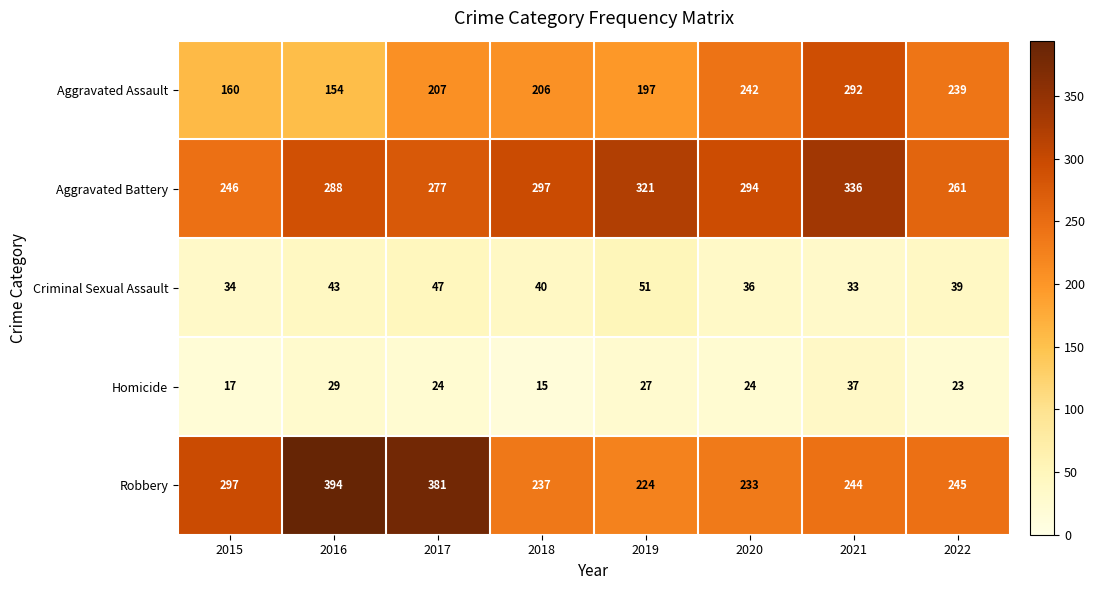

At which category is the sum across all series the highest?

2021